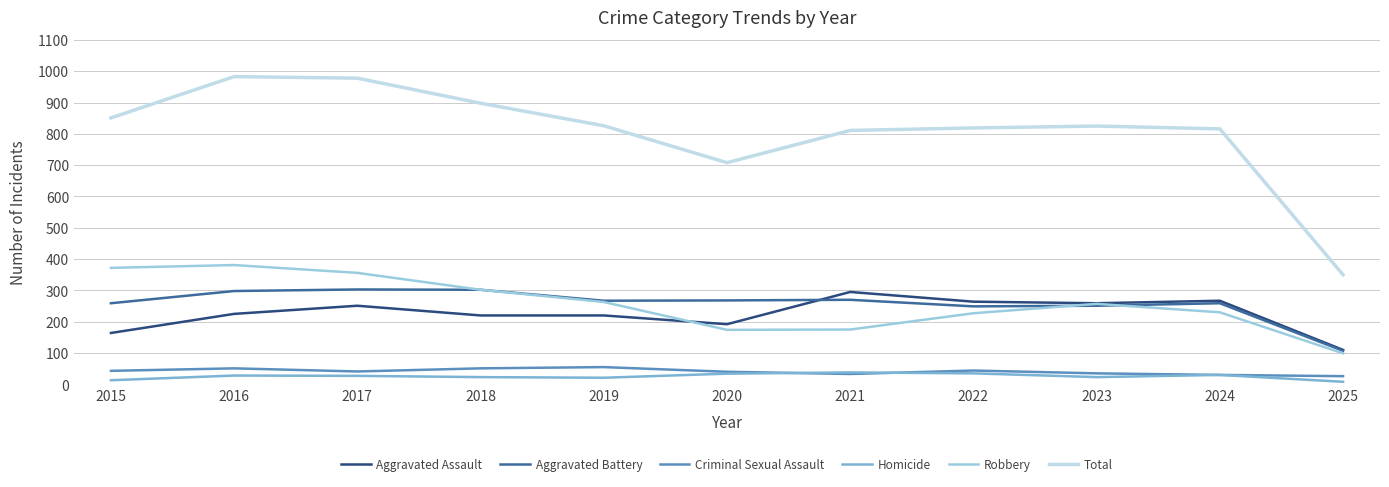

True or false: Aggravated Battery and Criminal Sexual Assault cross at least once.

False